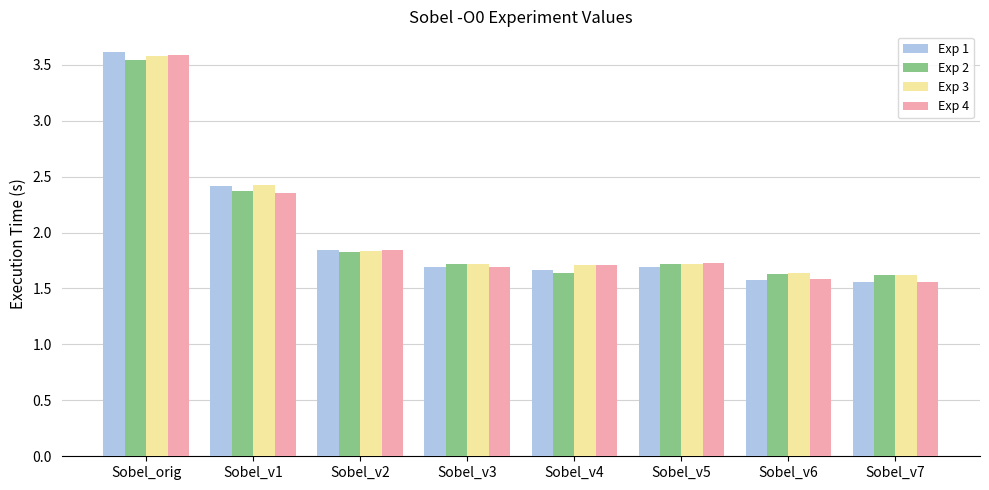

What is the difference between the highest and lowest values at Sobel_v6?

0.1